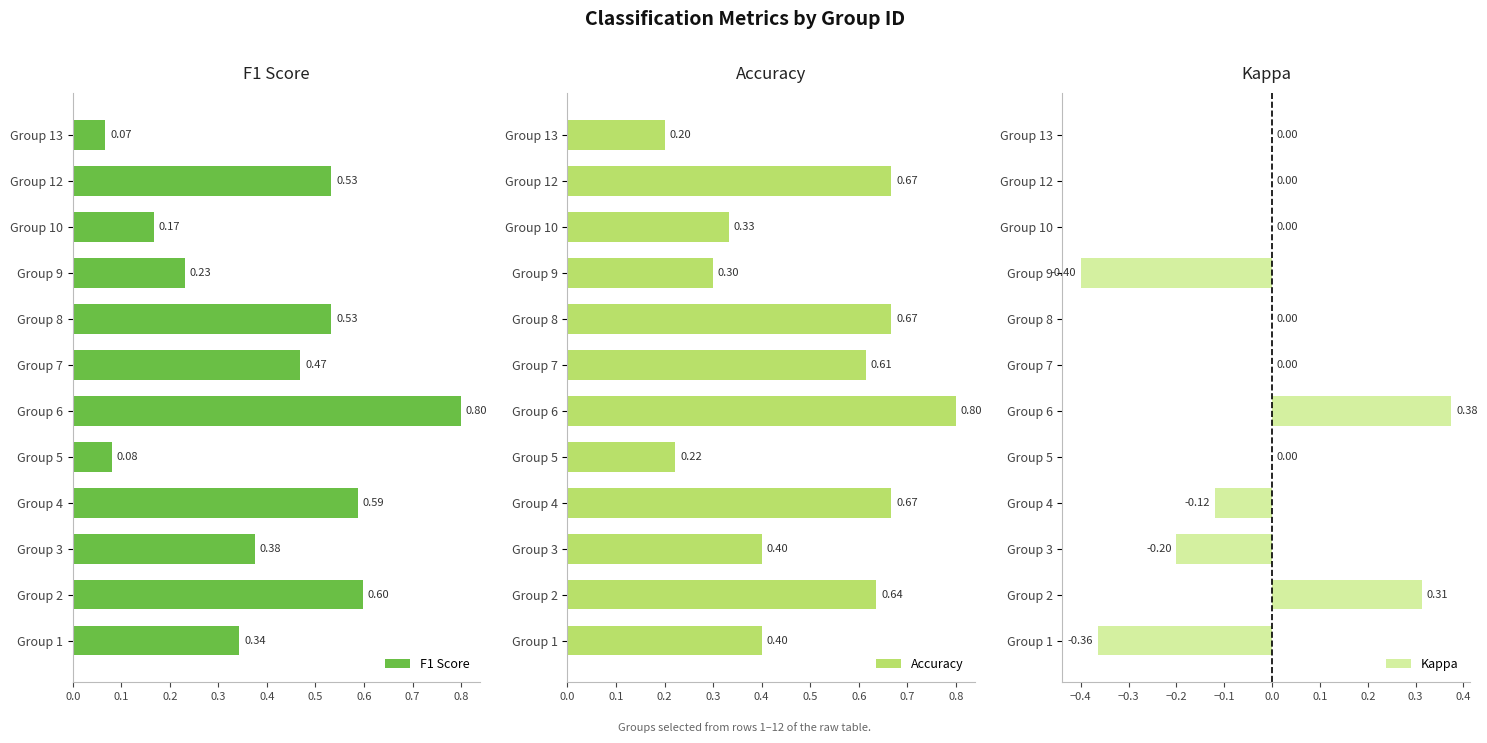

What is the maximum value for Accuracy?

0.8